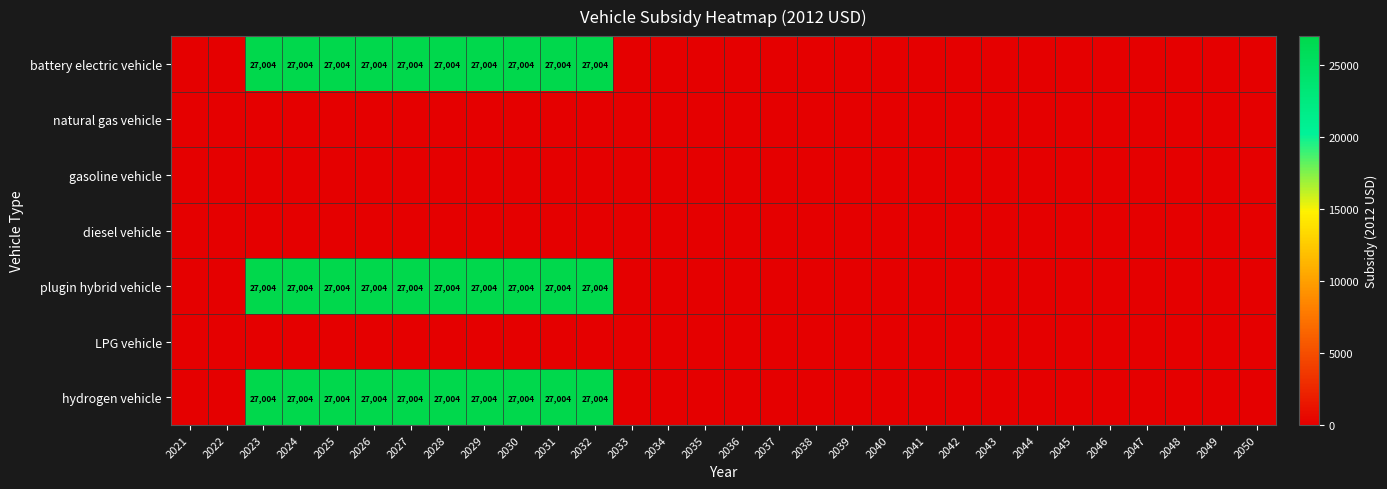

The battery electric vehicle series shows 45464 at 2032. True or false?

False